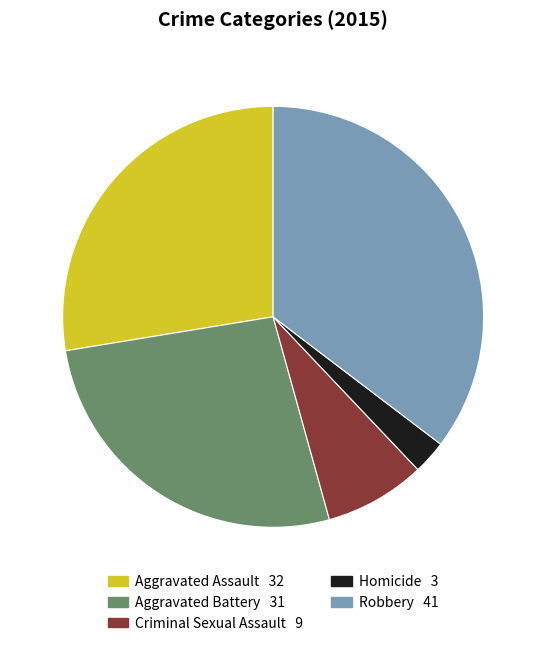

Combined, do Aggravated Assault 32 and Homicide 3 account for over 50%?

No